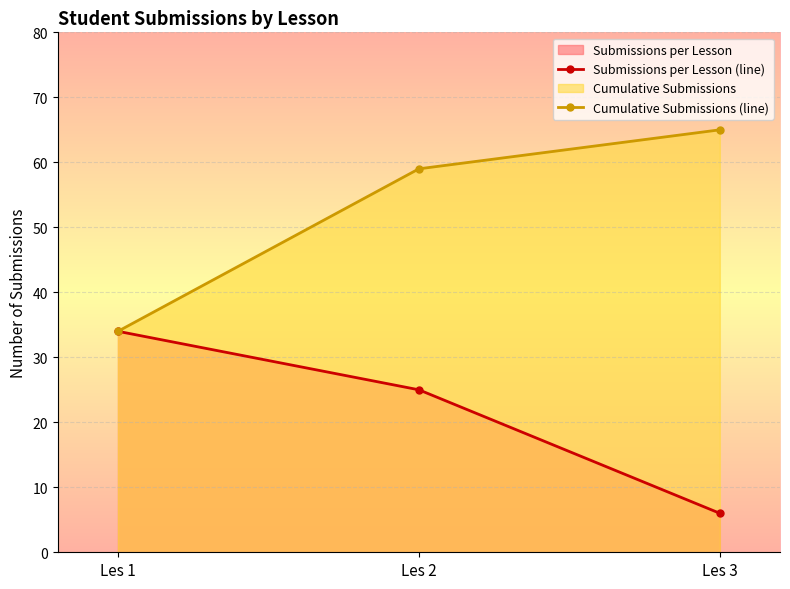

The Submissions per Lesson (line) series shows 25 at Les 2. True or false?

True